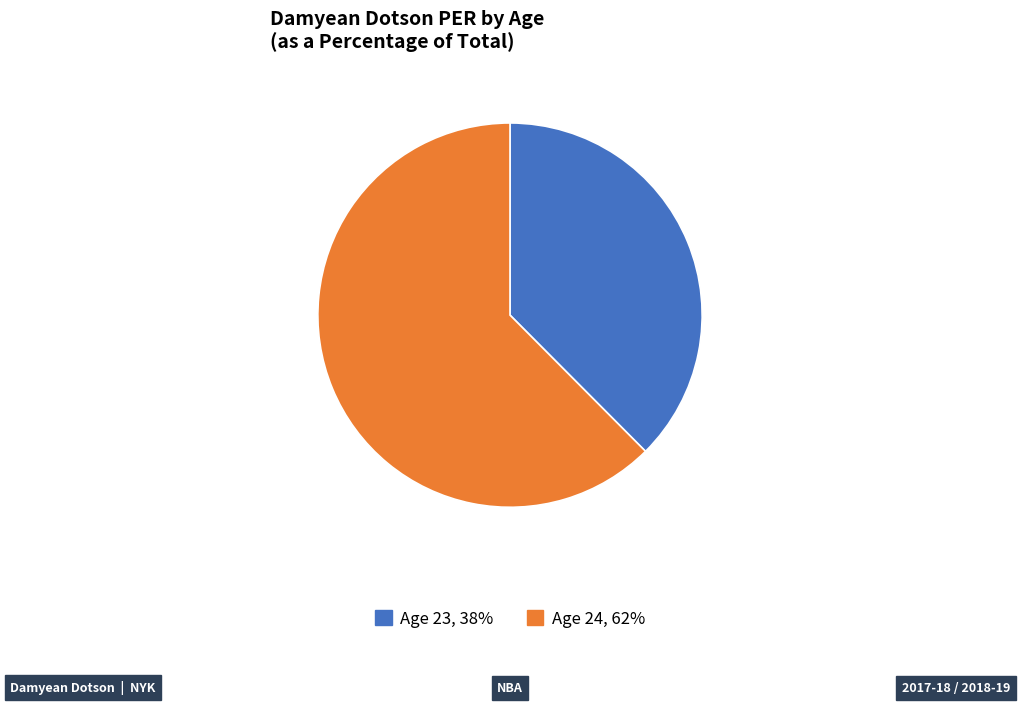

Approximately how many times larger is the value at Age 23 compared to Age 24?

0.6